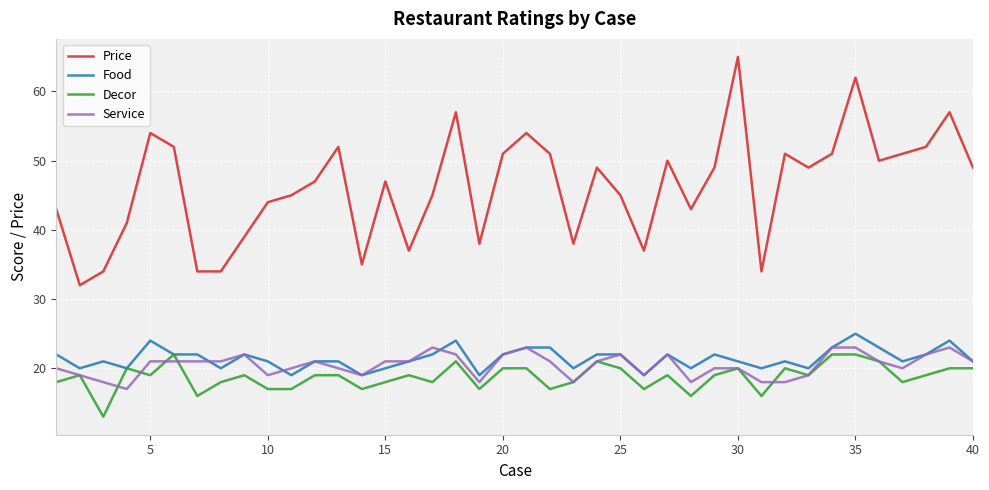

What is the minimum value for Price?

32